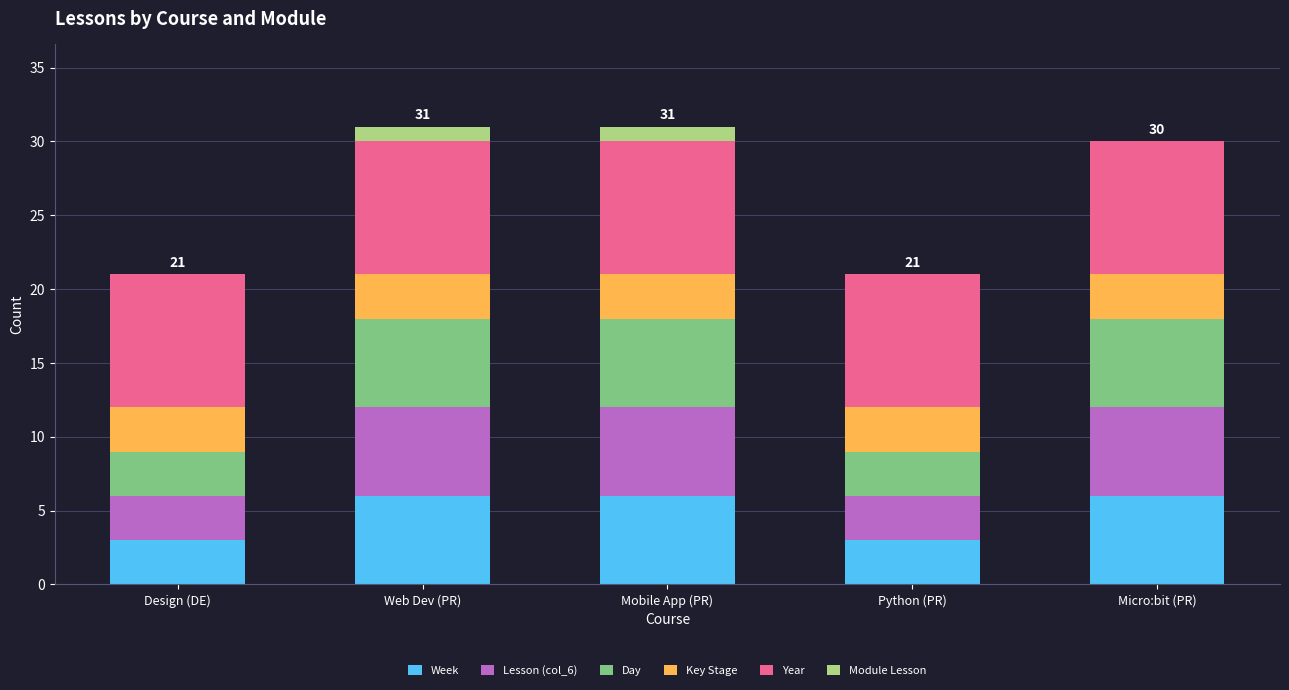

What is the total value across all series at Web Dev (PR)?

31